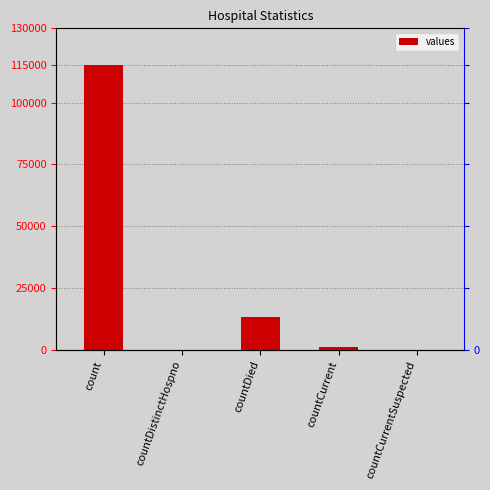

Count the number of data series in this chart.

1